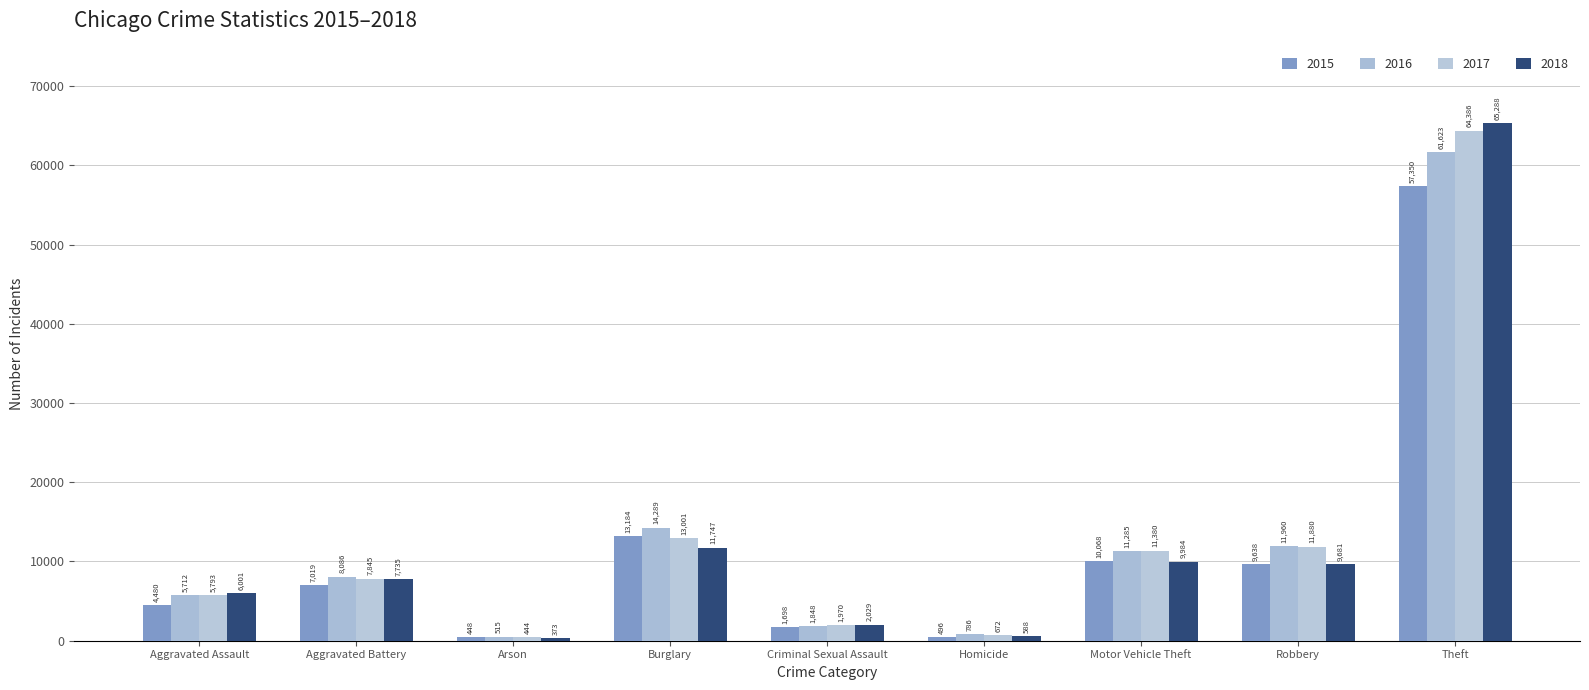

What is the minimum value for 2015?

448